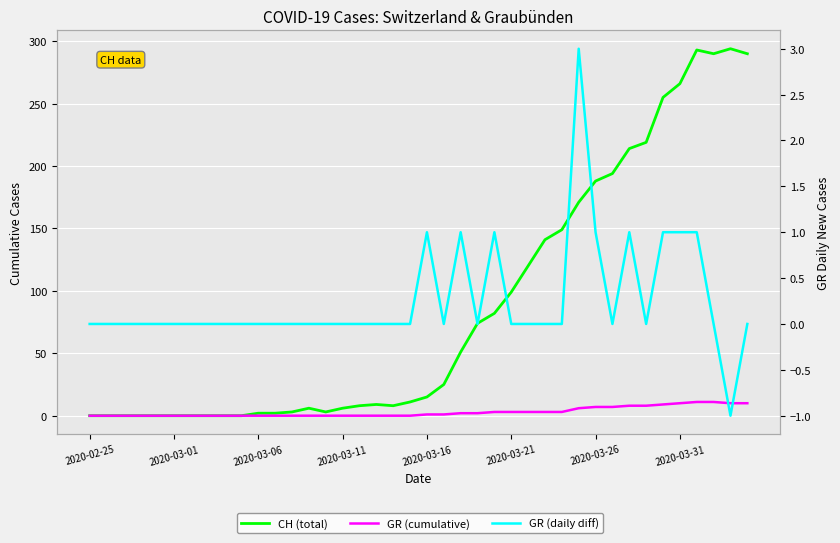

Which has a higher value, 13 or 22?

22